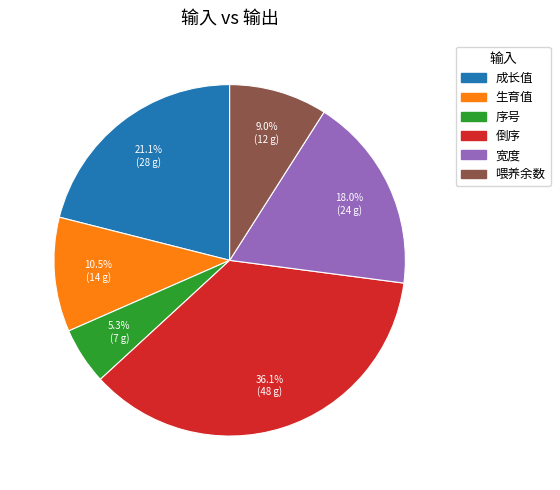

Which slice is the smallest?

序号